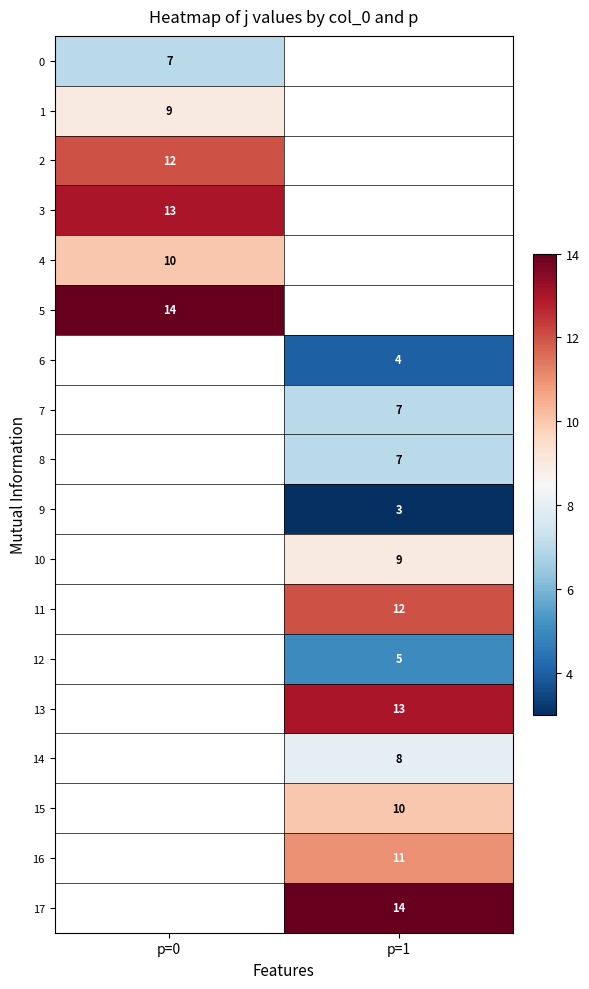

True or false: 3 has a value of 13 at p=0.

True